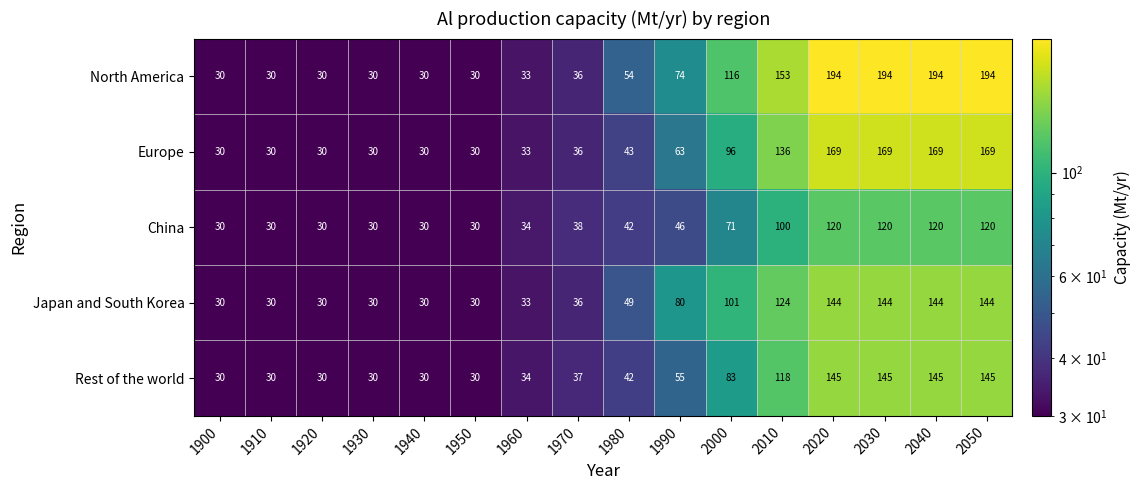

What is the difference between the maximum and minimum values in the Japan and South Korea series?

114